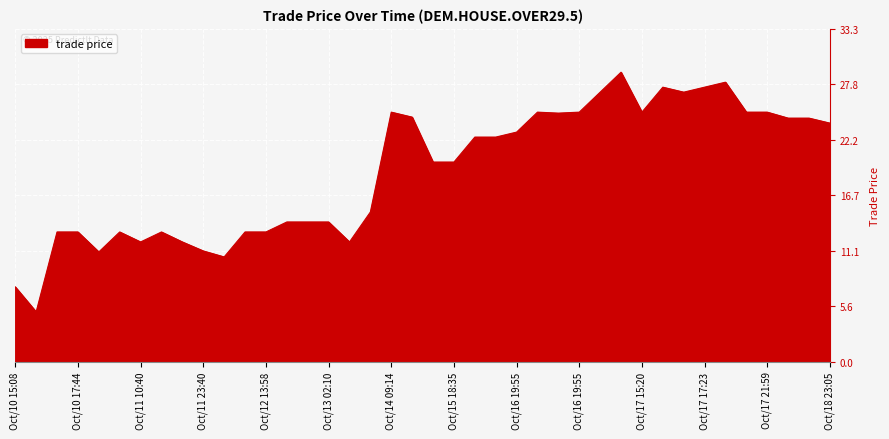

What is the maximum value shown in the chart?

29.0